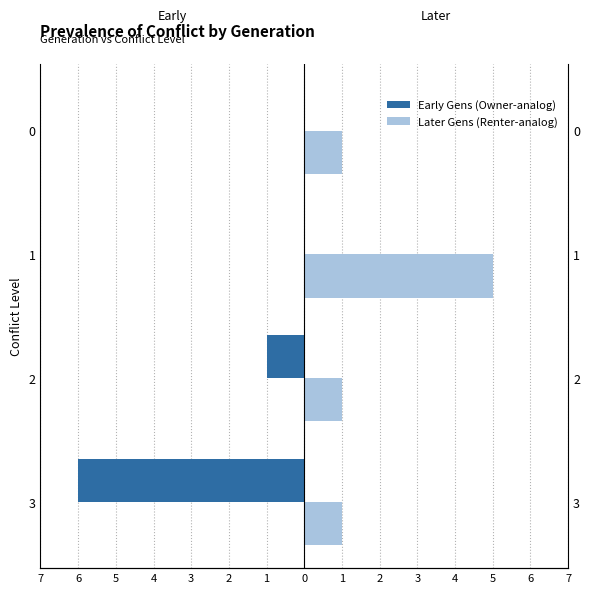

Which series has the largest total across all categories?

Later Gens (Renter-analog)